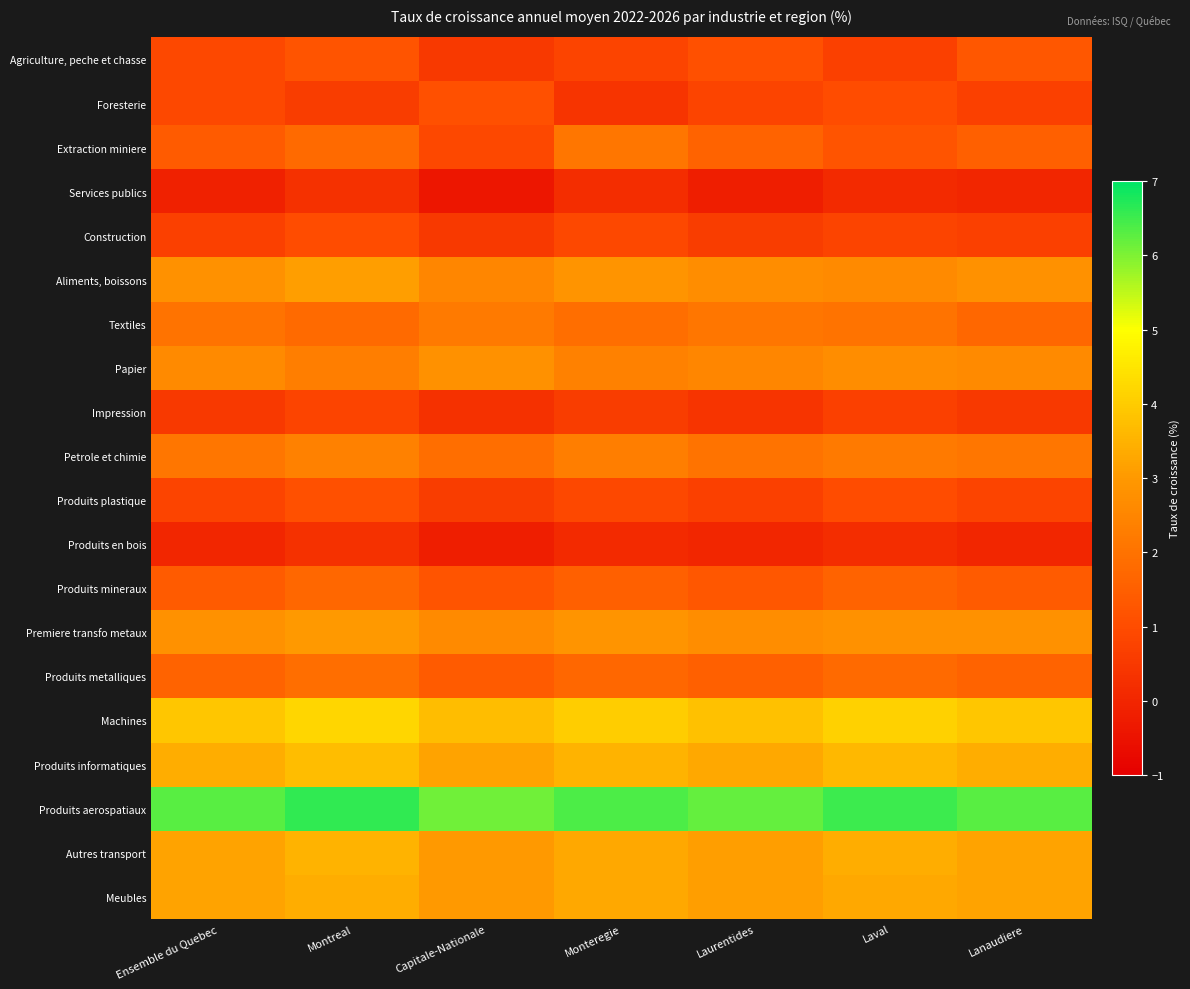

Rank the series at Laurentides from highest to lowest value.

Produits aerospatiaux, Machines, Produits informatiques, Autres transport, Meubles, Aliments, boissons, Premiere transfo metaux, Papier, Textiles, Petrole et chimie, Extraction miniere, Produits metalliques, Produits mineraux, Agriculture, peche et chasse, Foresterie, Produits plastique, Construction, Impression, Produits en bois, Services publics